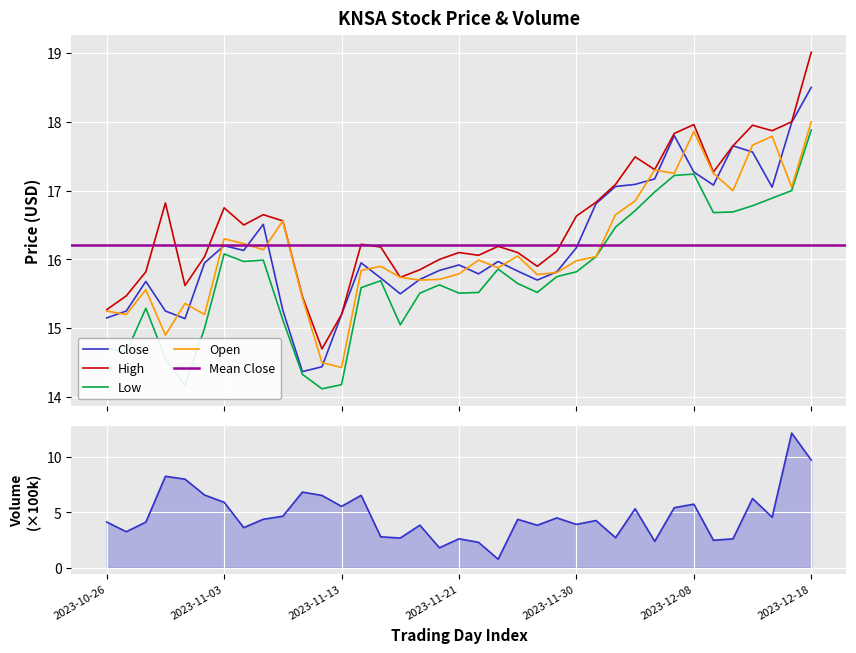

True or false: High has a value of 15.5 at High.

True